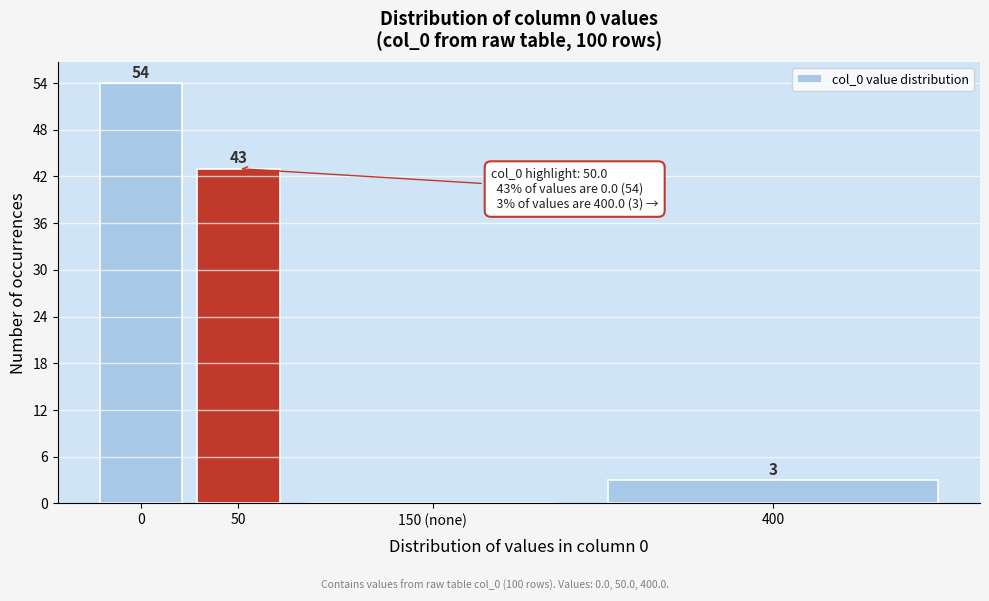

Reading left to right, list all the values displayed in this chart.

0=54	50=43	150 (none)=0	400=3